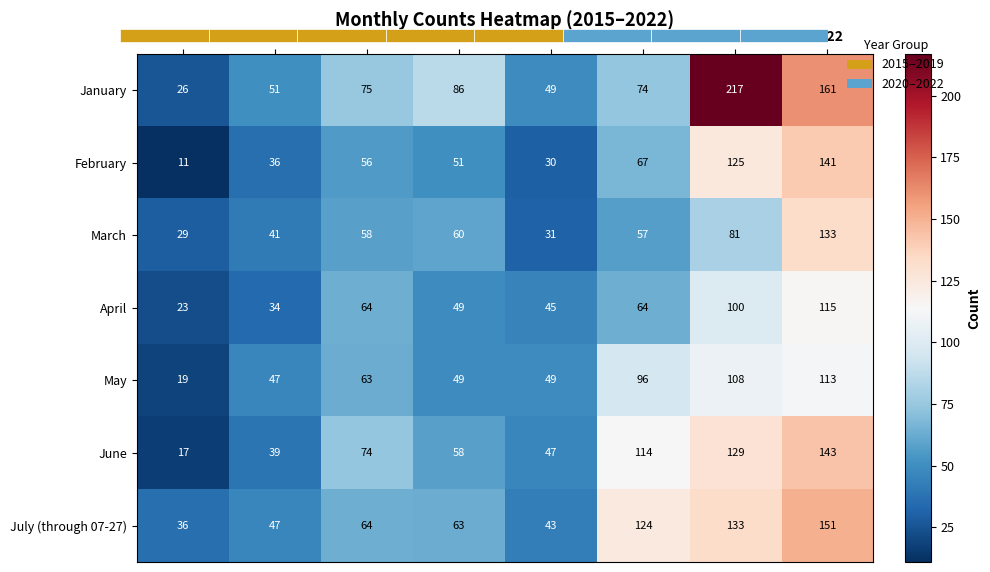

What value does the May series have at 2020, to the nearest 10?

100